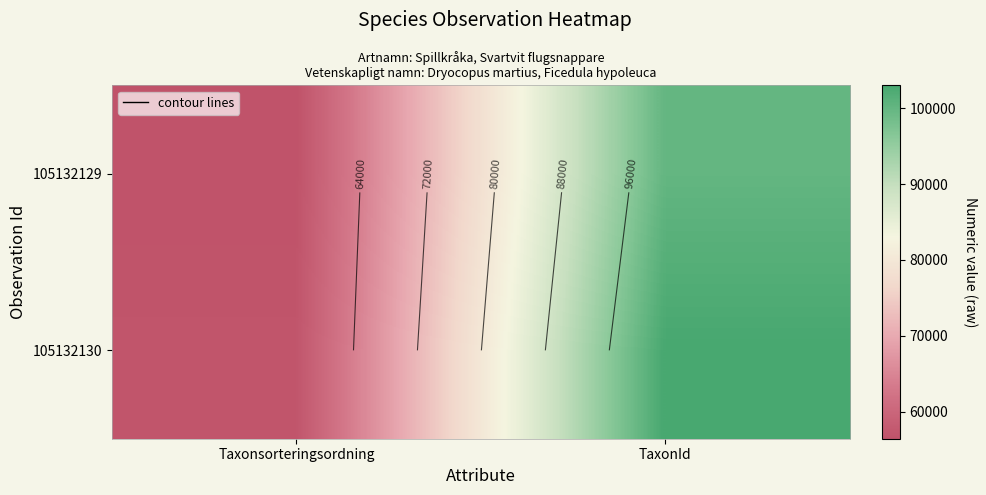

Which series has the largest total across all categories?

105132130